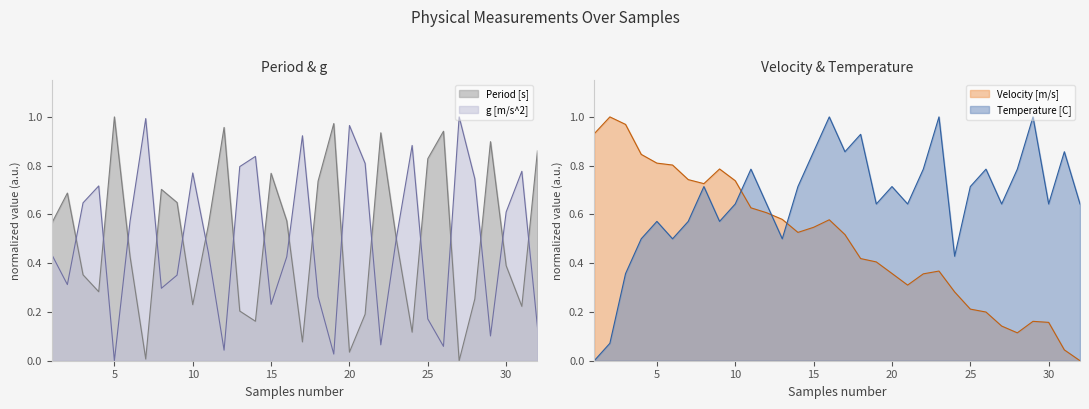

The value of g [m/s^2] at 30 is 0.8. True or false?

False